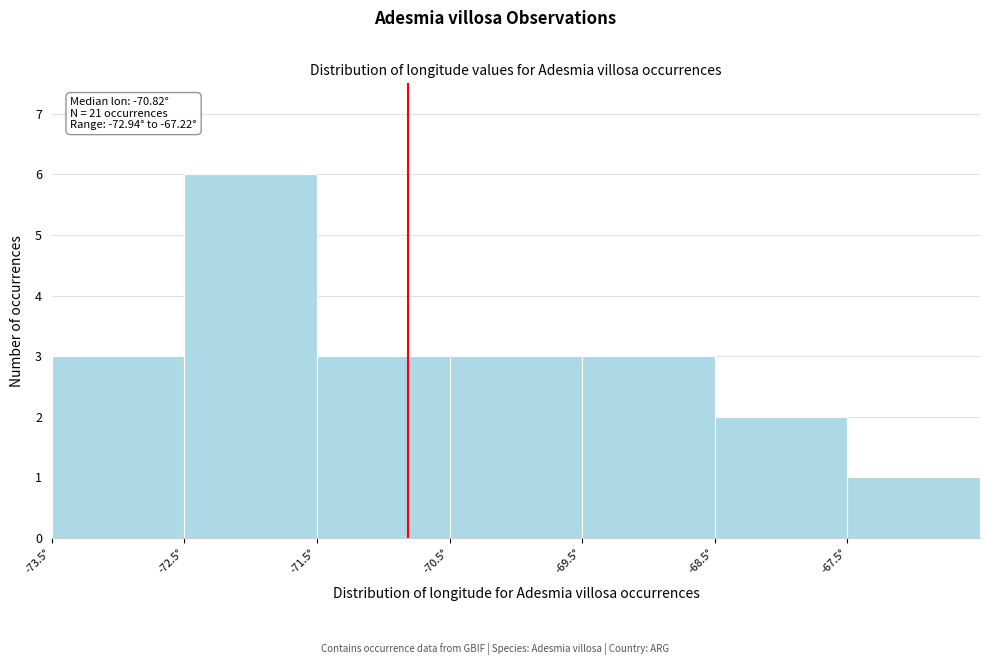

Which range on the x-axis has the tallest bar?

-72.5 to -71.5